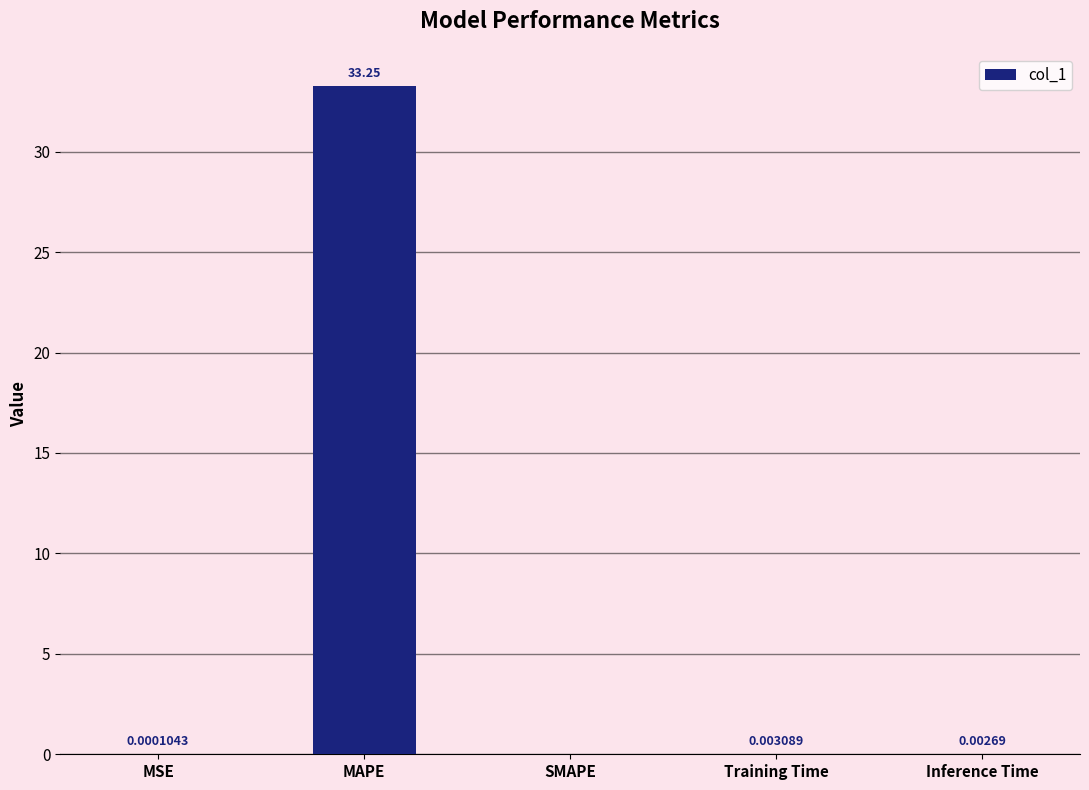

At which category does the chart reach its peak across all series?

MAPE